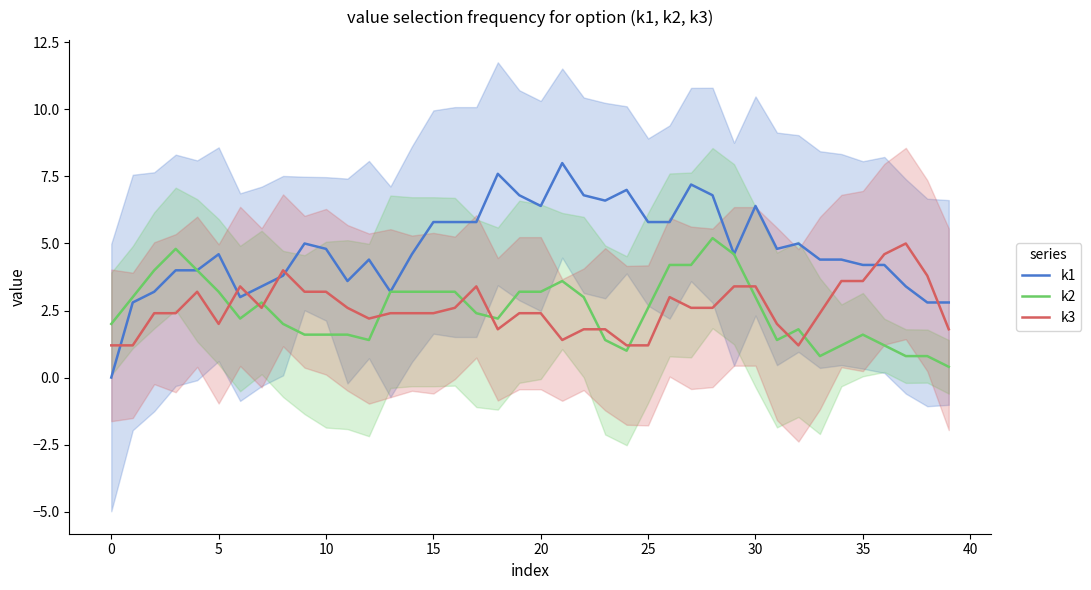

How many lines are shown in the chart?

3